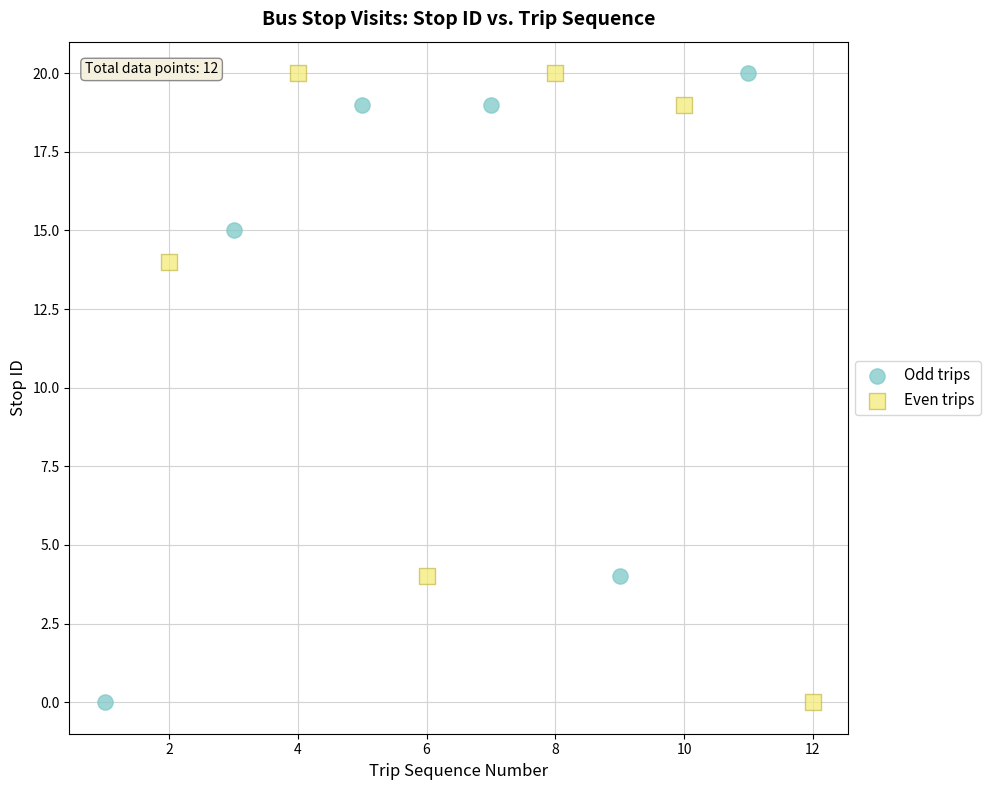

What are all the series names shown in the legend?

Odd trips, Even trips